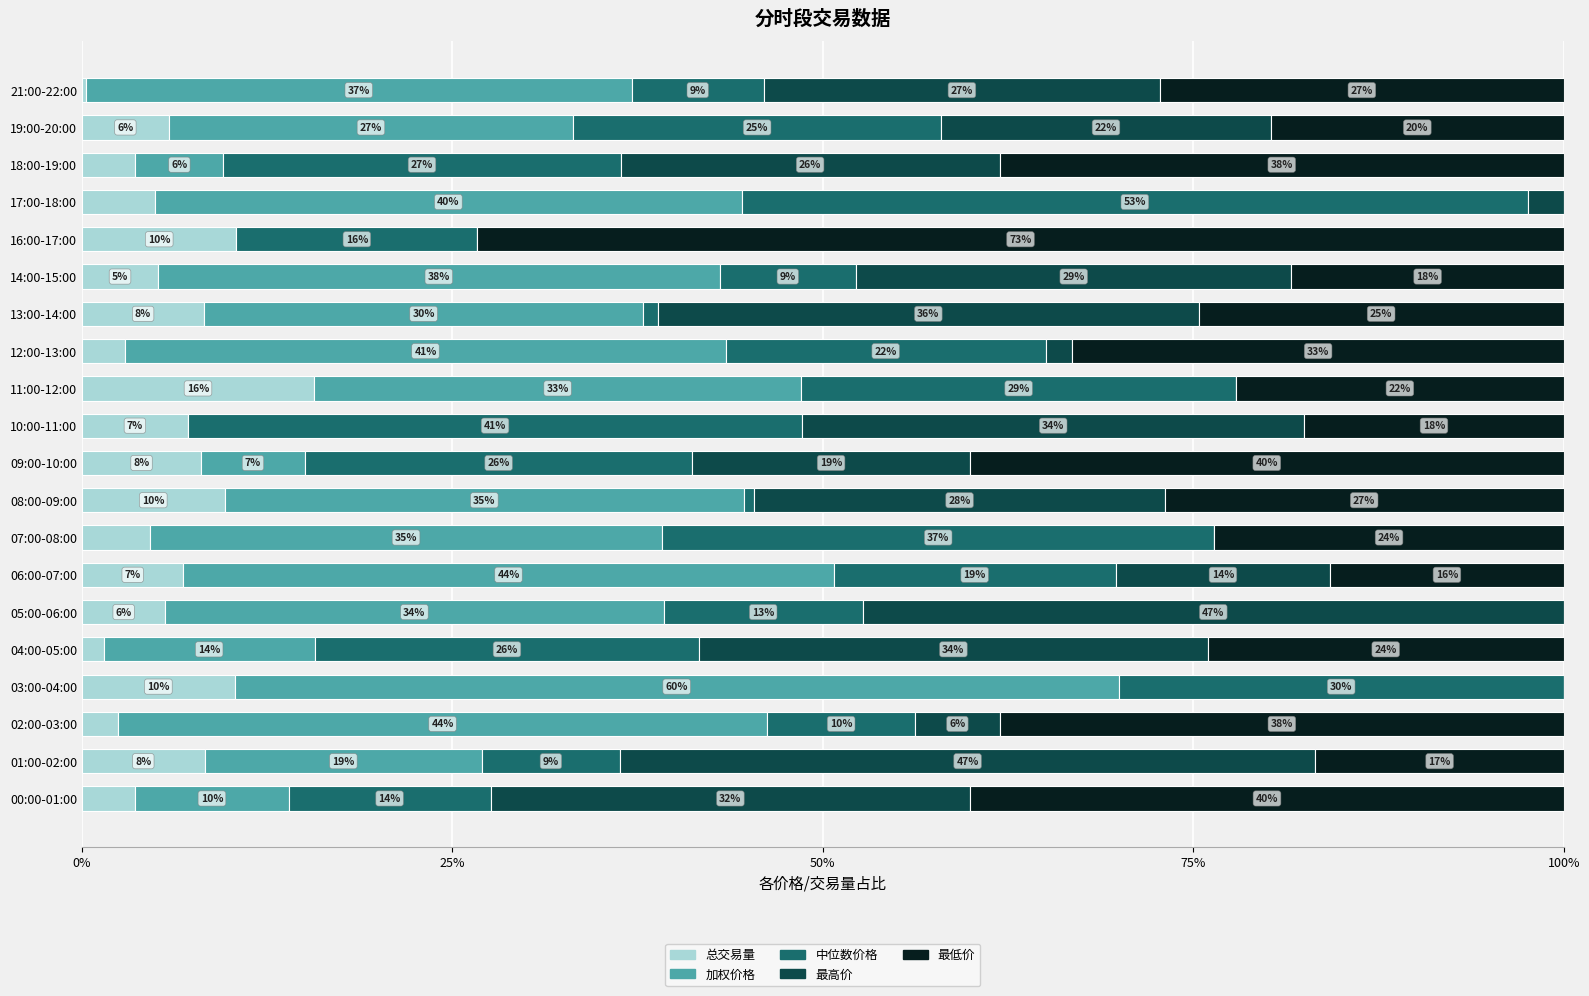

What is the total value across all series at 01:00-02:00?

100.0